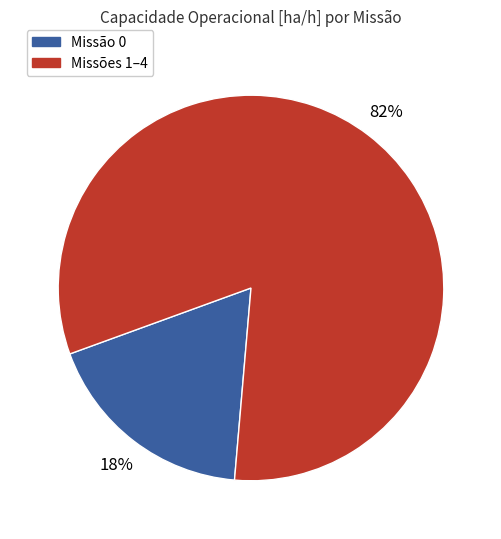

To the nearest percent, what is the difference between the largest and smallest slice percentages?

64%